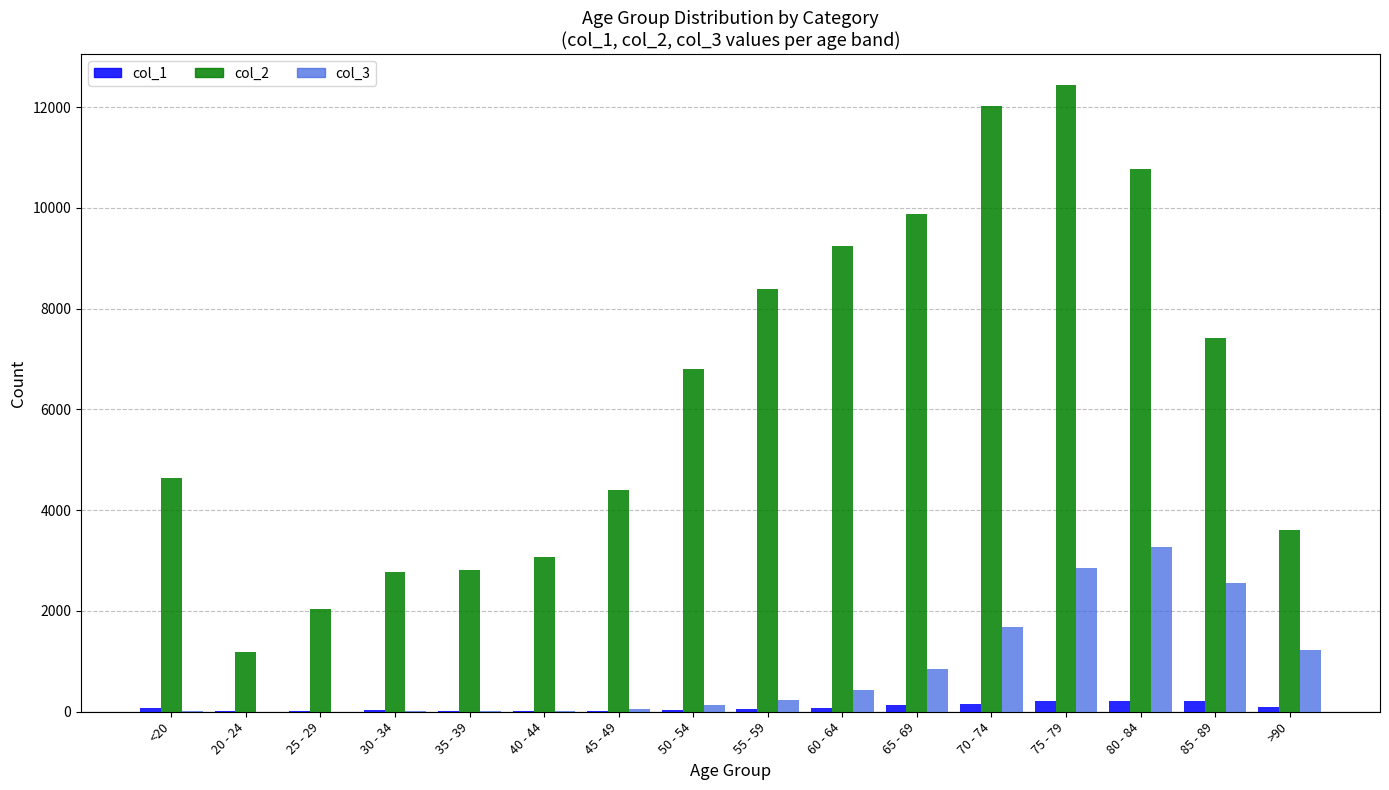

Which label corresponds to the largest value in the chart?

75 - 79